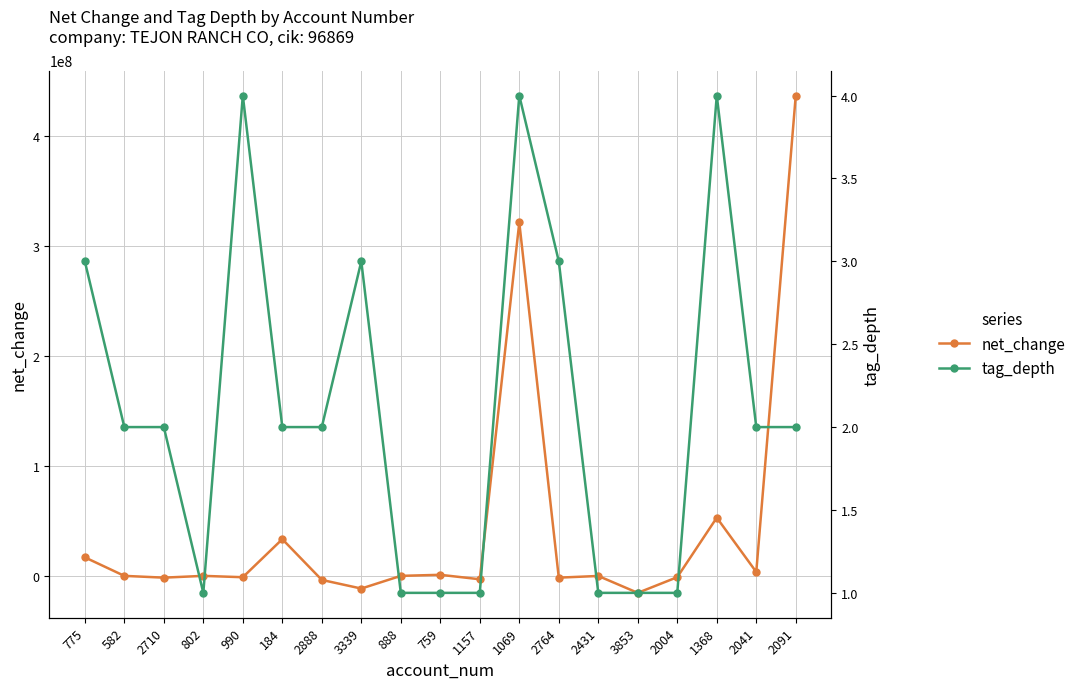

What is the value of the tag_depth point at the 11th from the left?

1